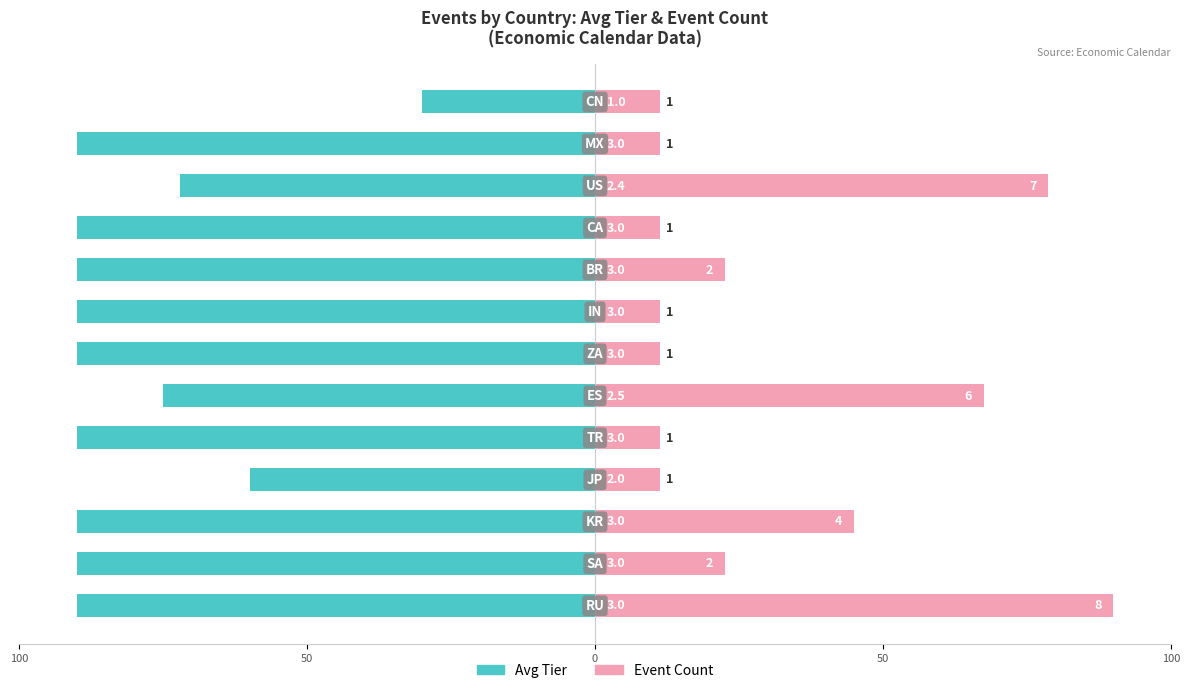

Rank the series by their average value, from highest to lowest.

Event Count, Avg Tier